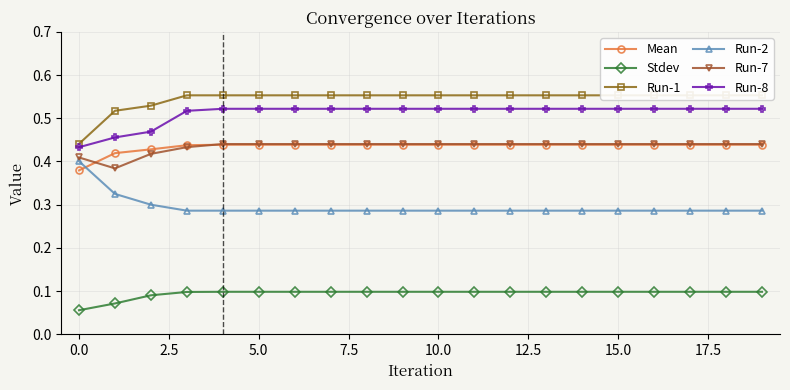

True or false: Mean has a value of 0.1 at 15.0.

False